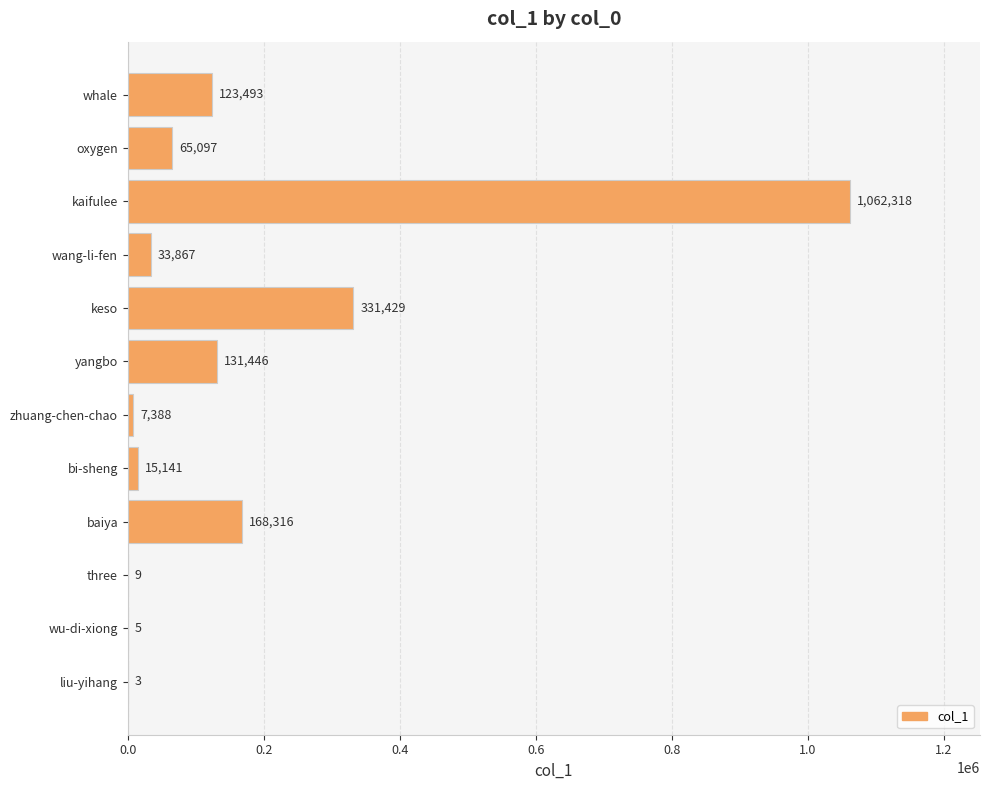

What is the sum of the values at baiya and liu-yihang?

168319